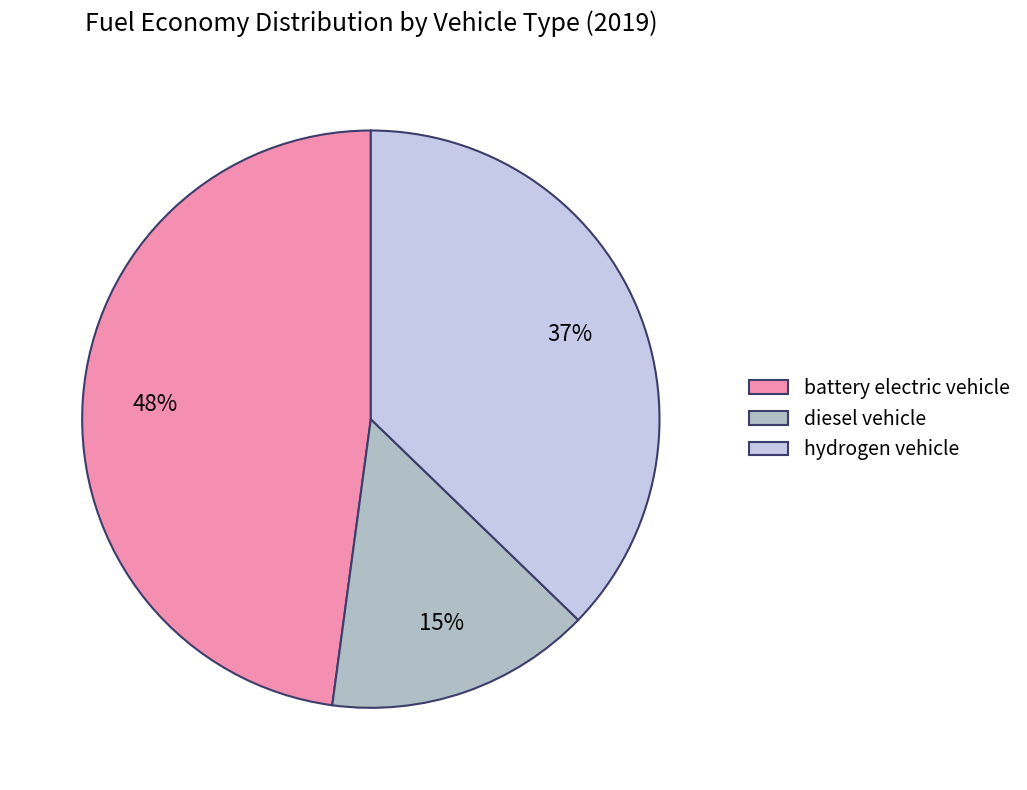

To the nearest percent, what is the average slice percentage?

33%